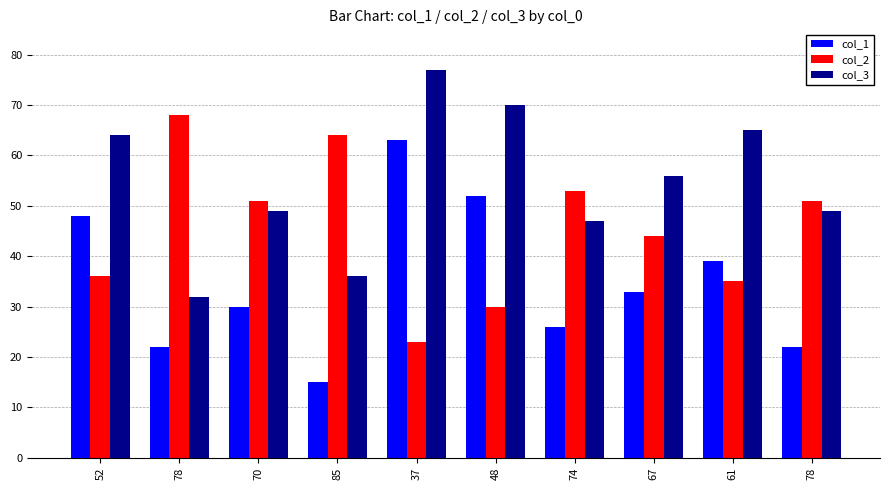

What is the sum of the col_3 values at 37 and 67?

133